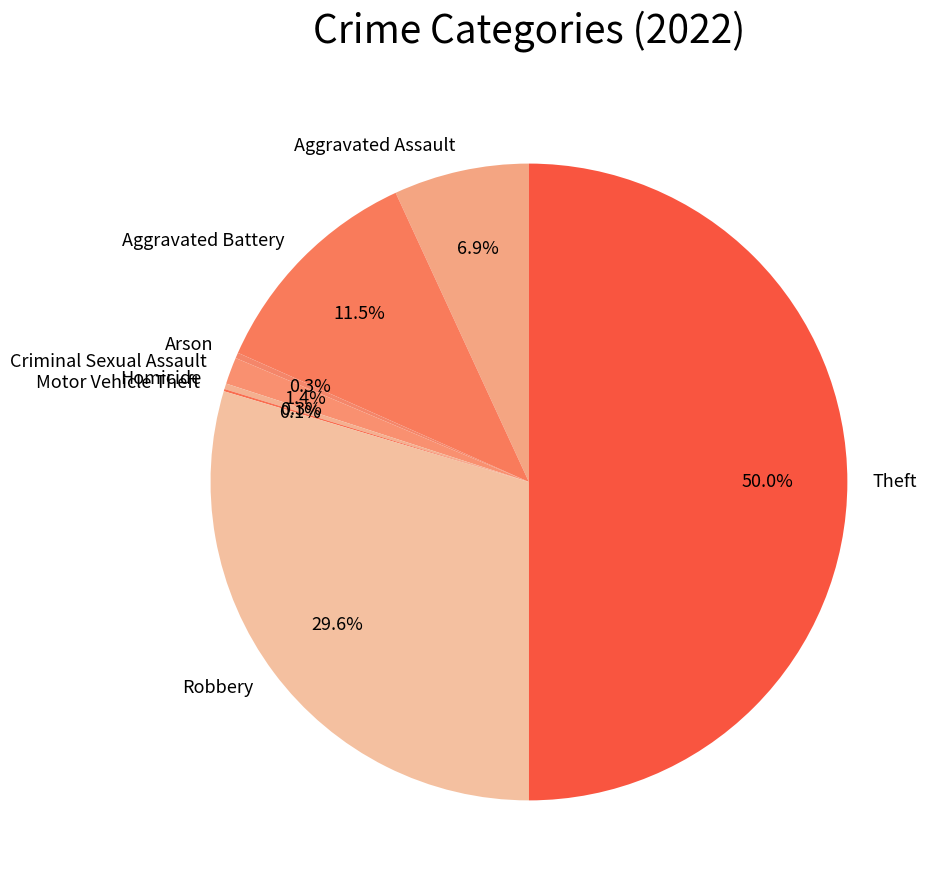

Which slice is the largest?

Theft